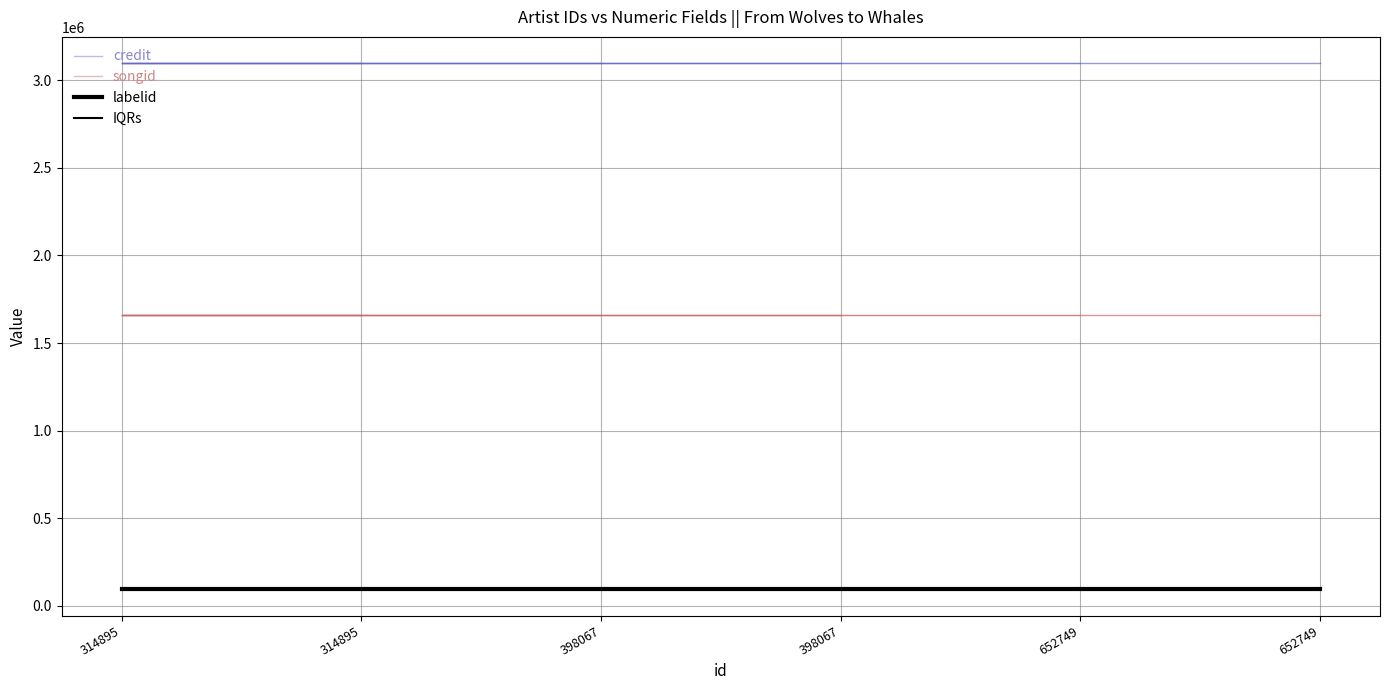

What is the value of the IQRs point at the 6th from the left?

95113.0